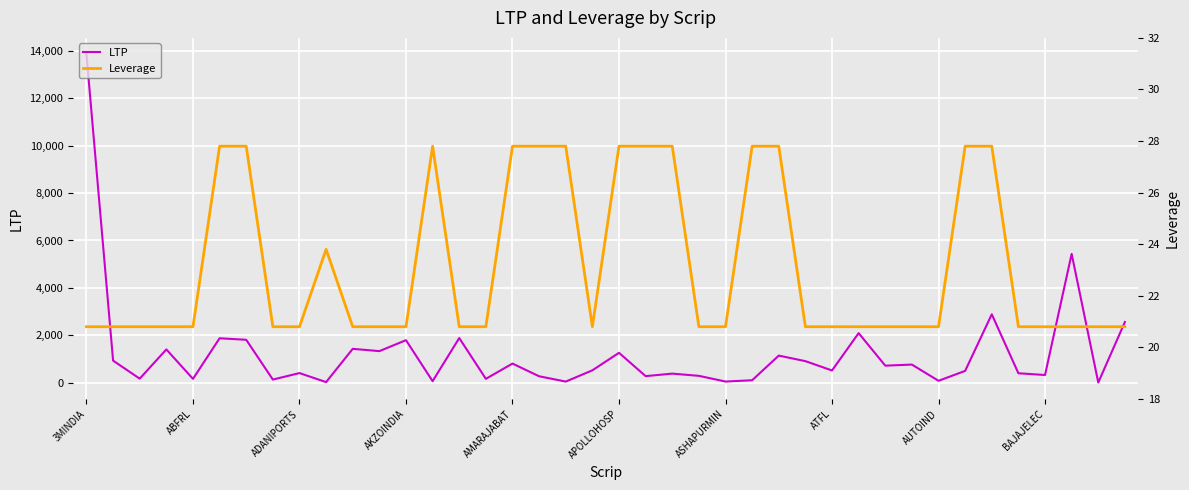

What is the minimum value shown in the chart?

15.9